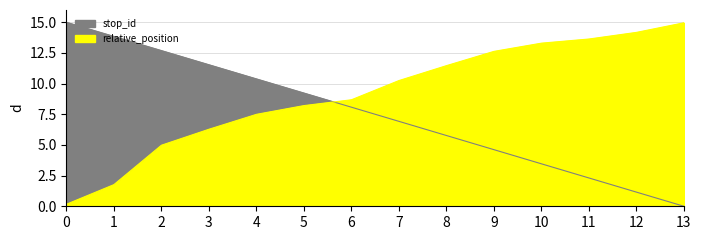

Approximately how many times larger is the value at 9 compared to 13?

0.8